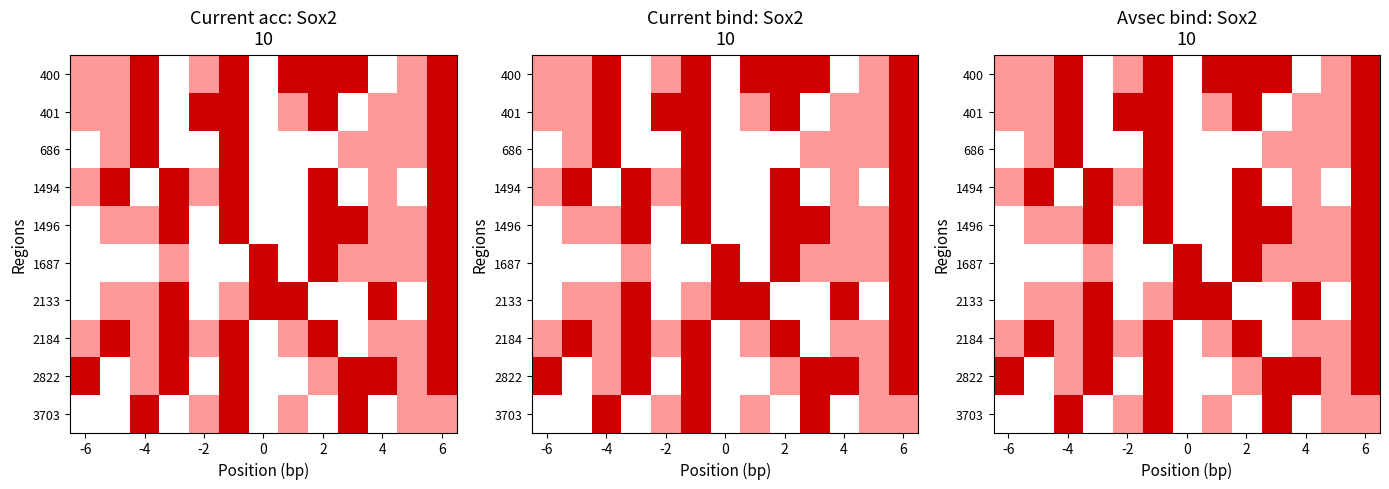

What is the difference between the highest and lowest values at 7?

2